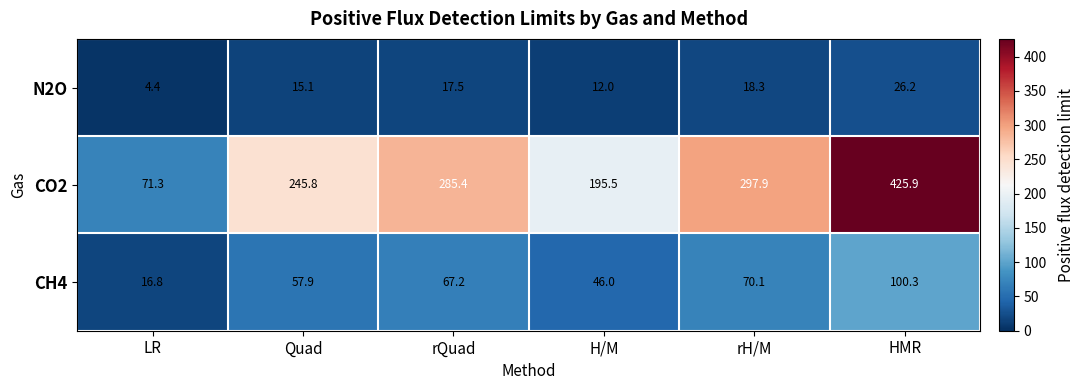

Which series has the largest total across all categories?

CO2